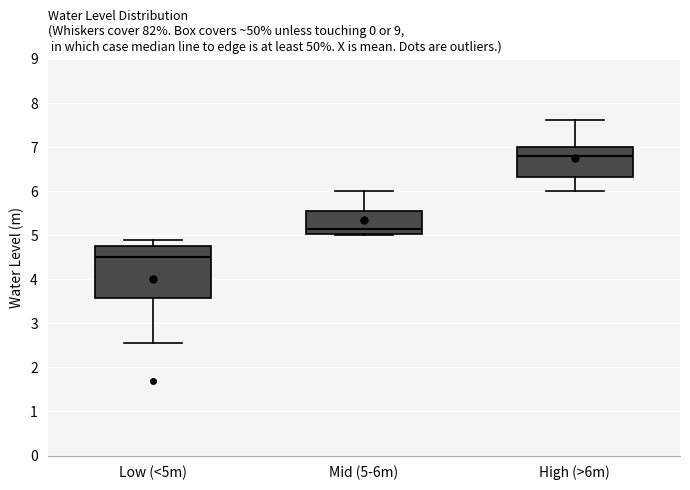

Reading left to right, transcribe this box plot: for each box, give where its median line is, the range the box spans, and where its two whiskers end, as read against the y-axis. The values are not printed on the chart, so give them approximately, as read against the axis.

Low (<5m): median 4.5, box 3.6 to 4.8, whiskers 2.6 to 4.9
Mid (5-6m): median 5.2, box 5.0 to 5.6, whiskers 5.0 to 6.0
High (>6m): median 6.8, box 6.3 to 7.0, whiskers 6.0 to 7.6